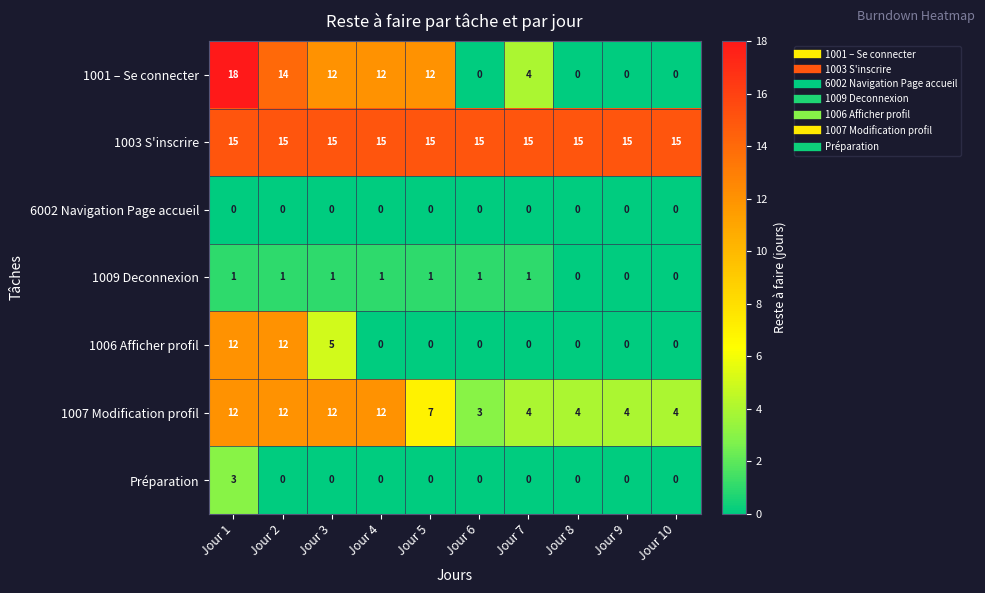

What is the maximum value shown in the chart?

18